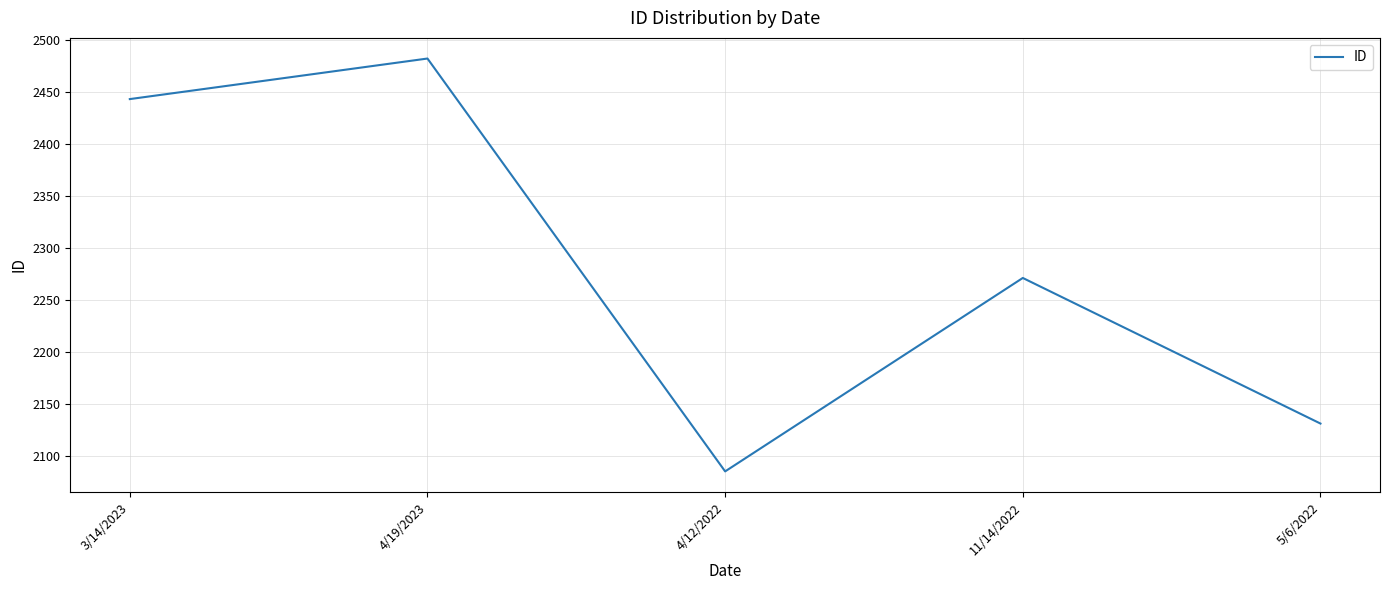

The value at 5/6/2022 is 704. True or false?

False